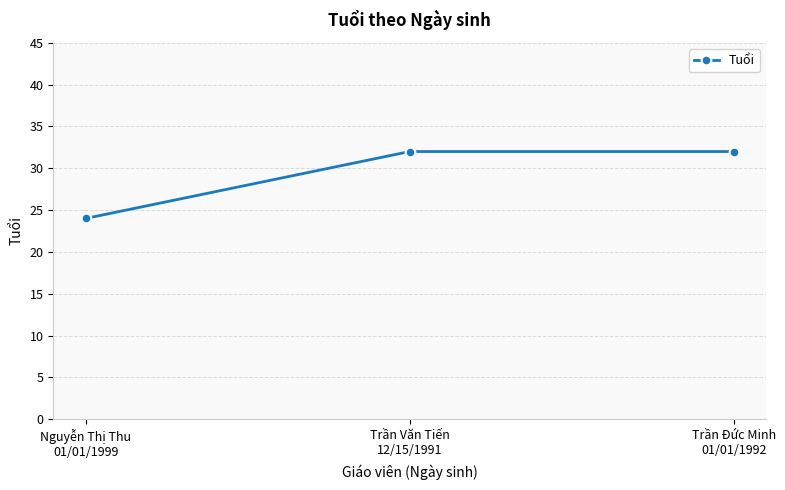

What is the sum of all values?

88